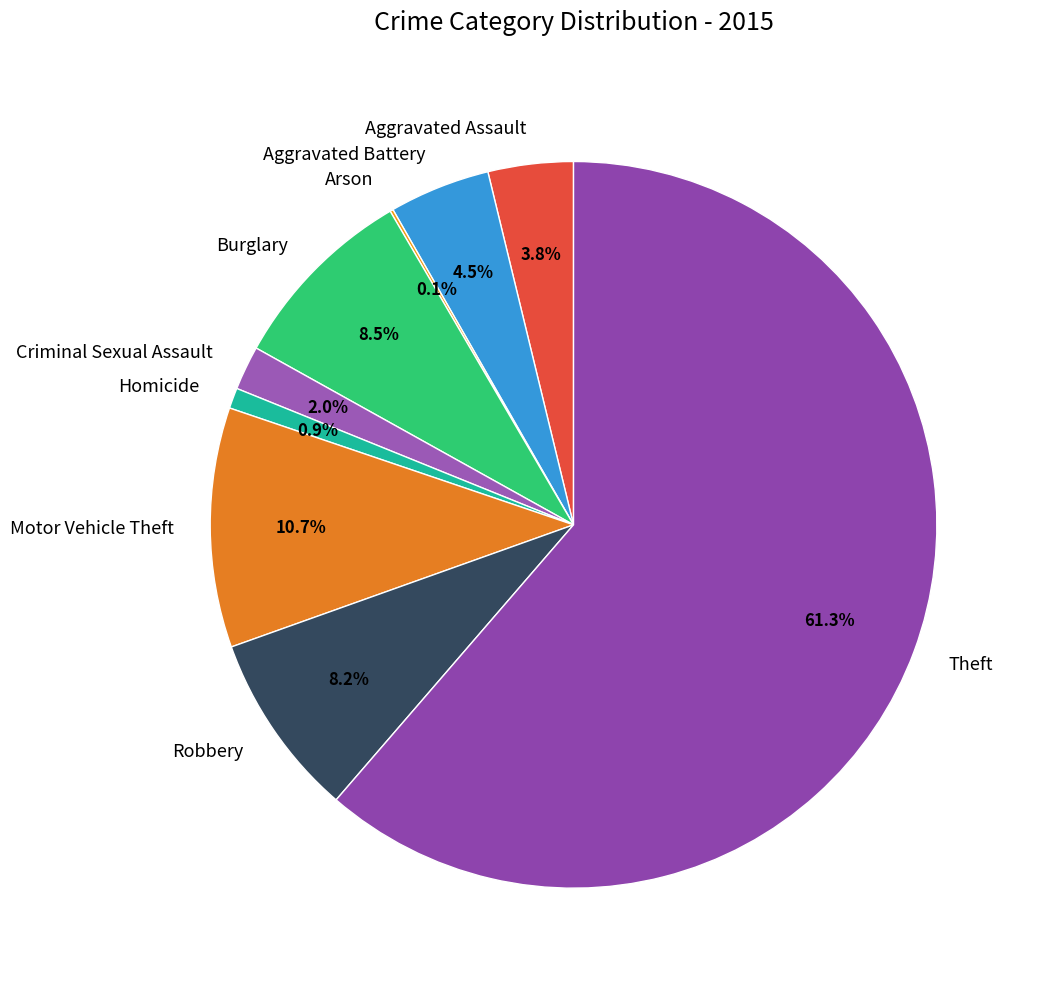

Combined, do Aggravated Assault and Motor Vehicle Theft account for over 50%?

No